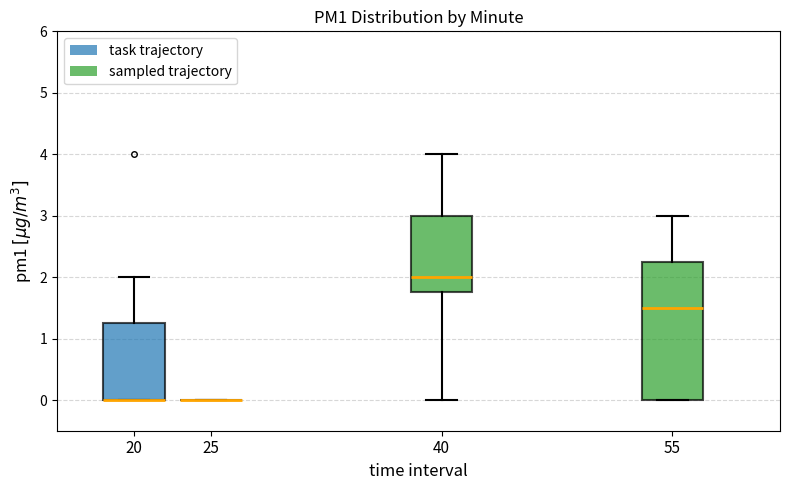

Reading left to right, transcribe this box plot: for each box, give where its median line is, the range the box spans, and where its two whiskers end, as read against the y-axis. The values are not printed on the chart, so give them approximately, as read against the axis.

20: median 0.0 (drawn on the box's lower edge), box 0.0 to 1.3, whiskers 0.0 to 2.0
25: box collapsed to a line at 0.0, whiskers 0.0 to 0.0
40: median 2.0, box 1.8 to 3.0, whiskers 0.0 to 4.0
55: median 1.5, box 0.0 to 2.3, whiskers 0.0 to 3.0